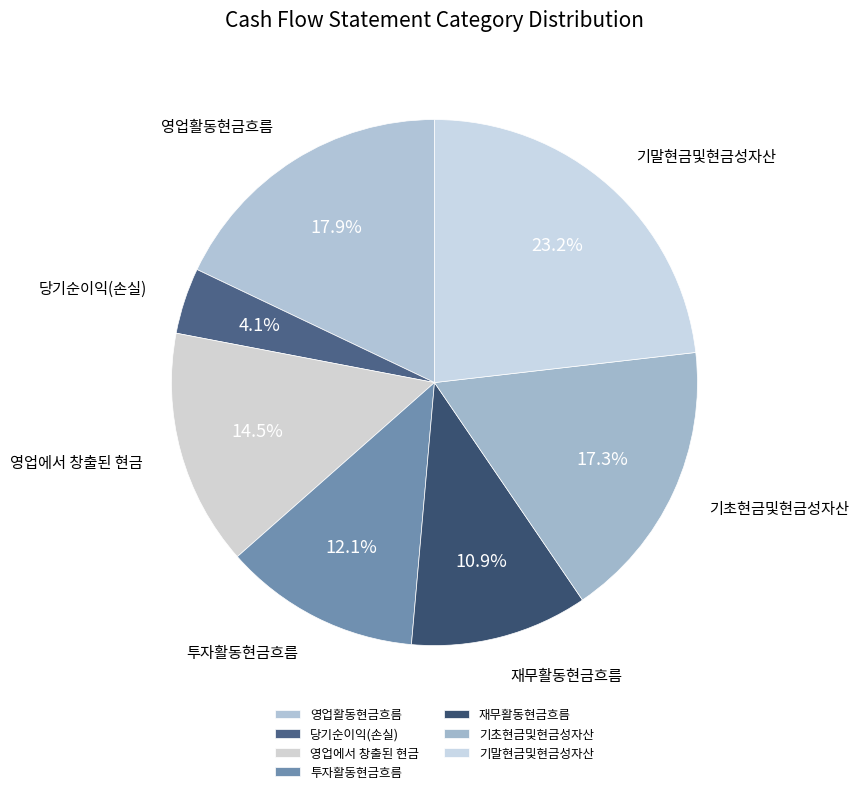

Is it true that 재무활동현금흐름 is 11% of the pie?

True